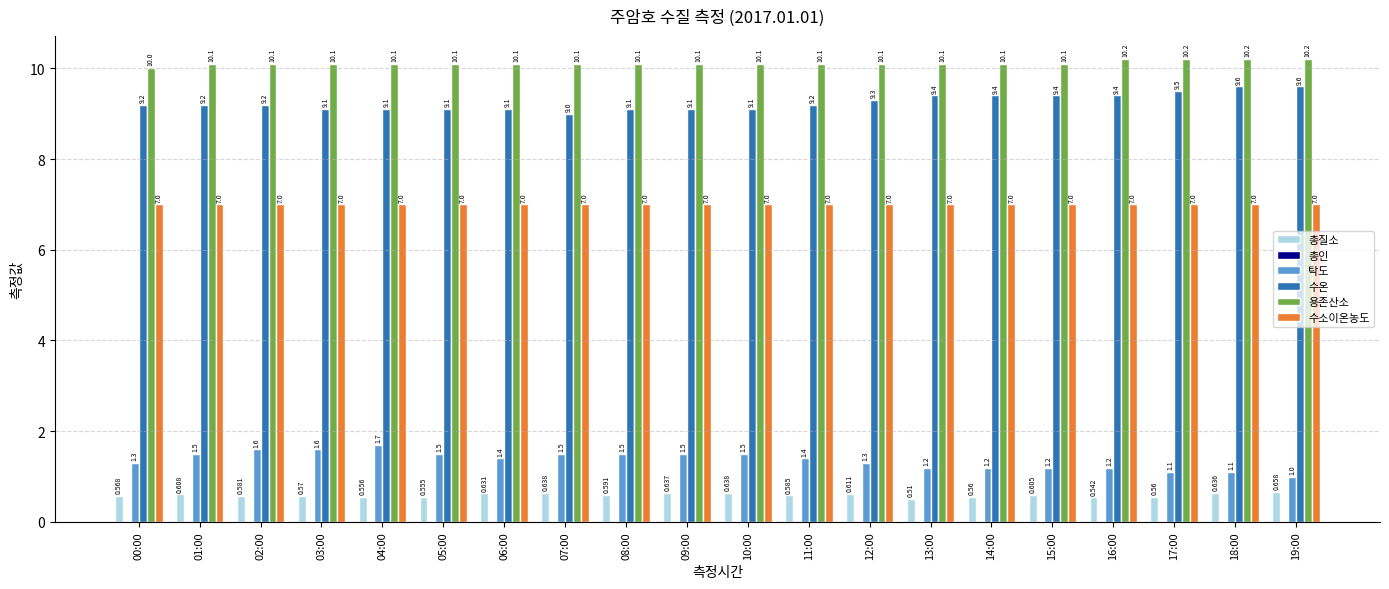

Is the value of 용존산소 at 14:00 greater than the value of 수소이온농도 at 05:00?

Yes